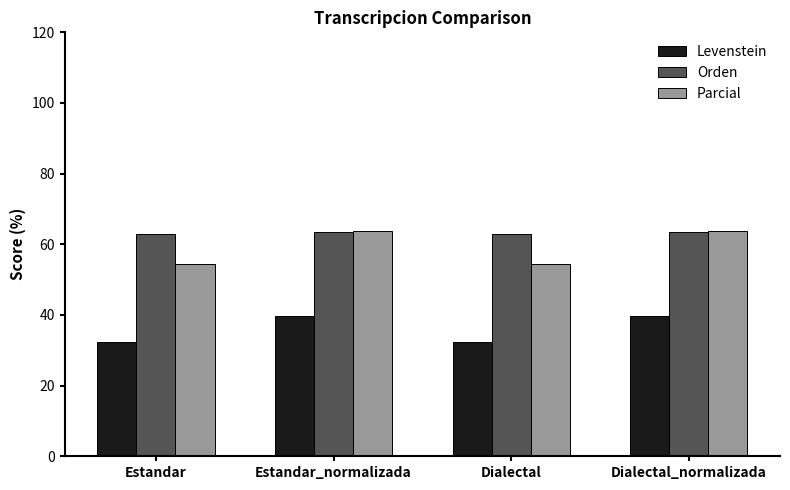

What is the maximum value shown in the chart?

63.6